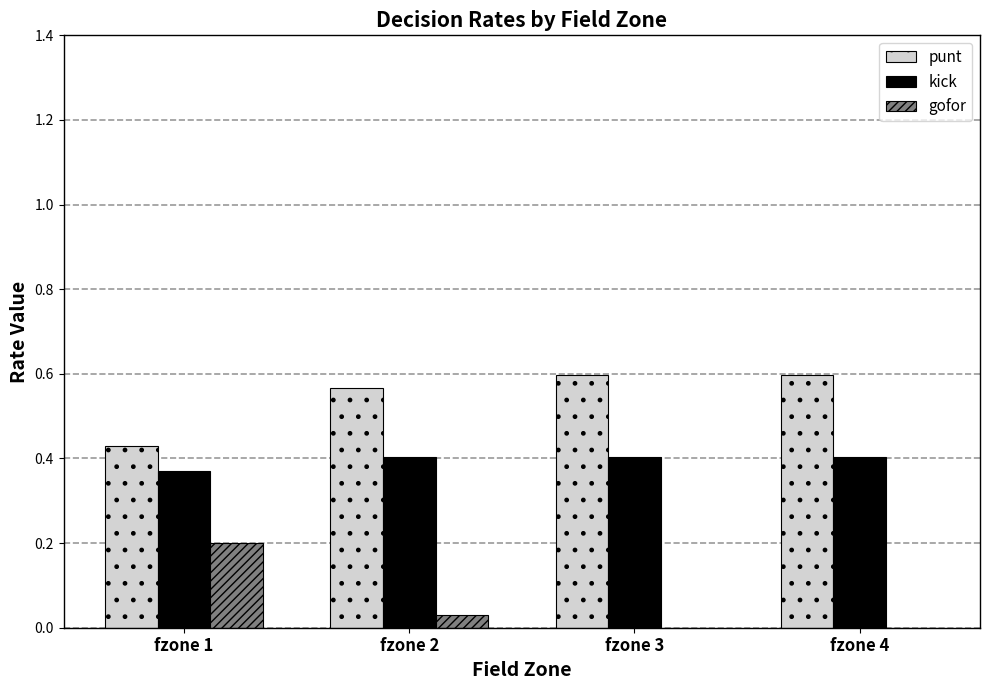

The value of kick at fzone 3 is 0.3. True or false?

False